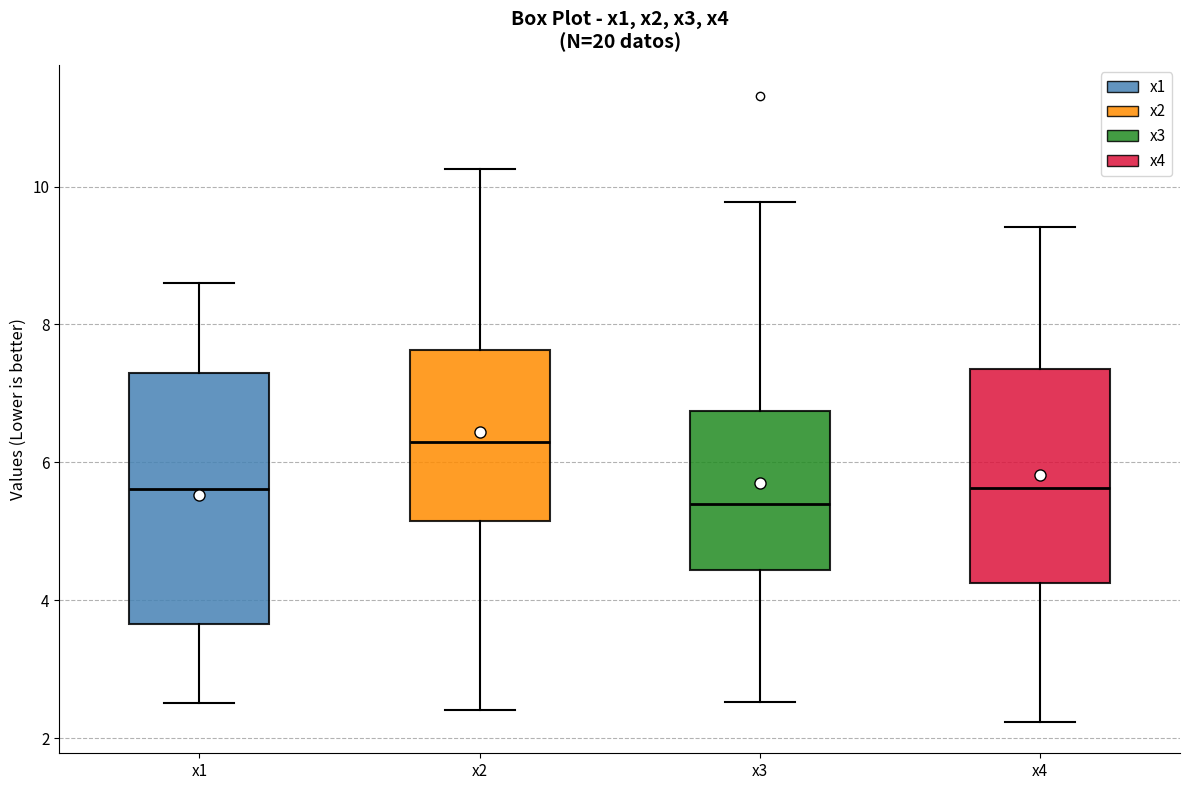

Which box's median line is the lowest?

x3